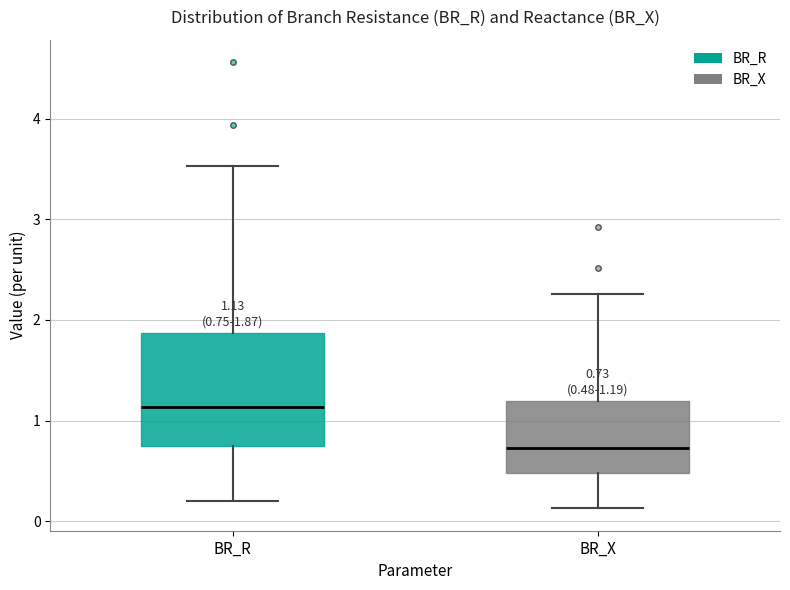

Which box has the lowest median line?

BR_X